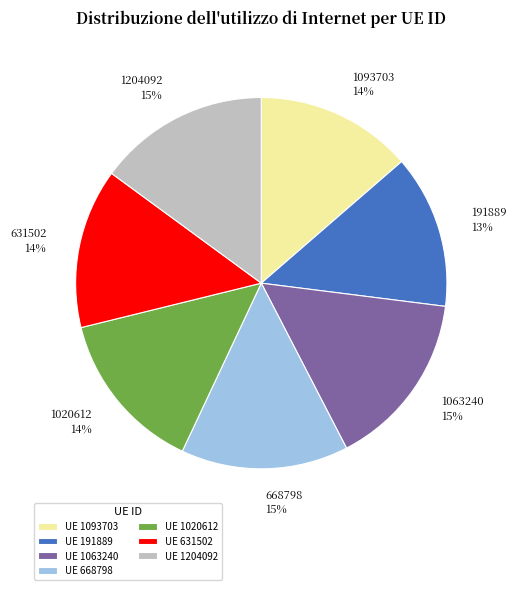

To the nearest percent, what portion does 631502 represent?

14%